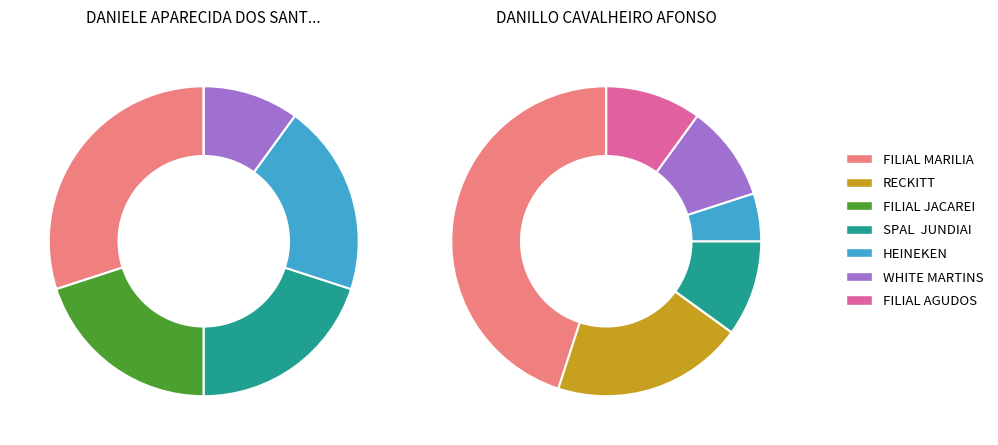

Is the sum of FILIAL PONTA GROSSA and FILIAL JACAREI greater than half?

No